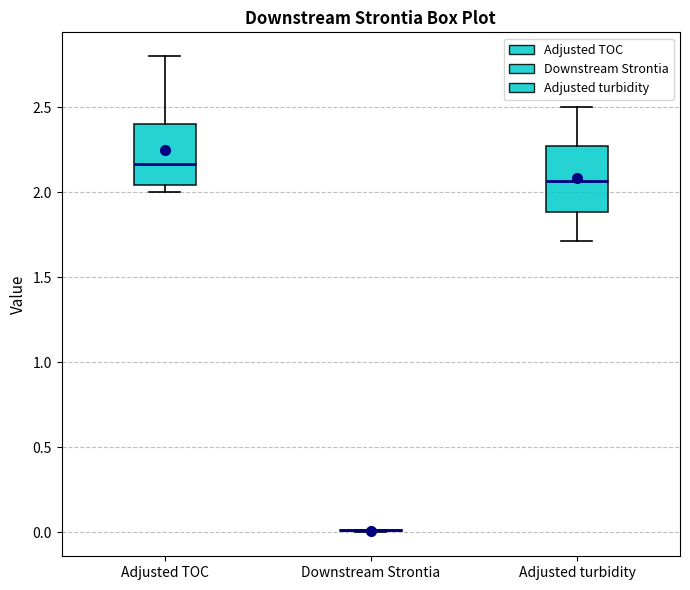

Where is the lower edge of the box for Adjusted TOC on the y-axis? The values are not printed on the chart, so give them approximately, as read against the axis.

2.05